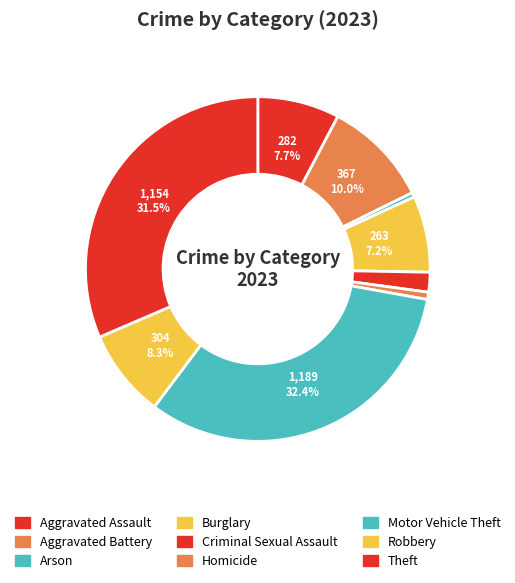

What is the change in value from Aggravated Assault to Aggravated Battery?

+85